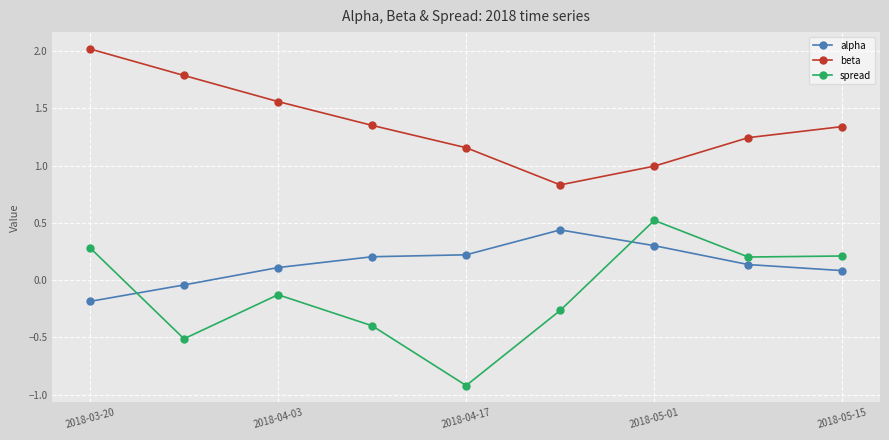

Rank the series by their average value, from lowest to highest.

spread, alpha, beta